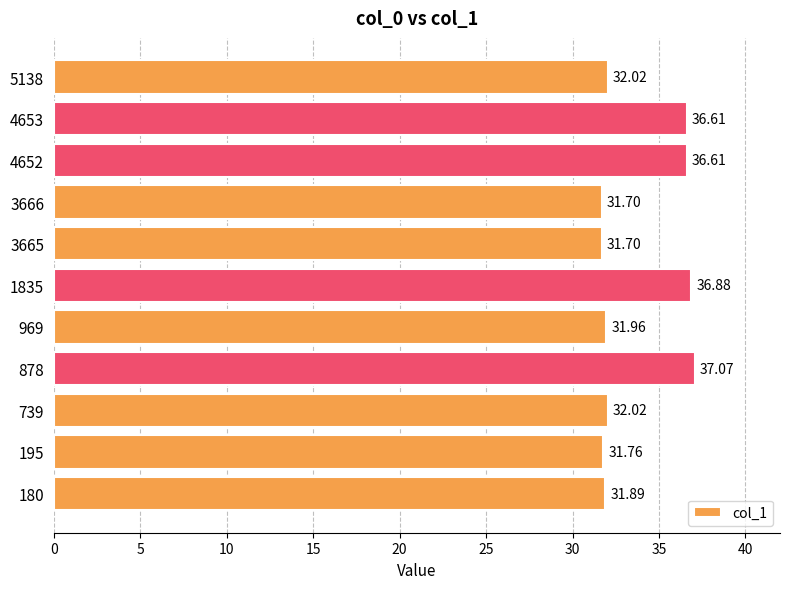

What is the difference between the second highest and minimum values?

5.2